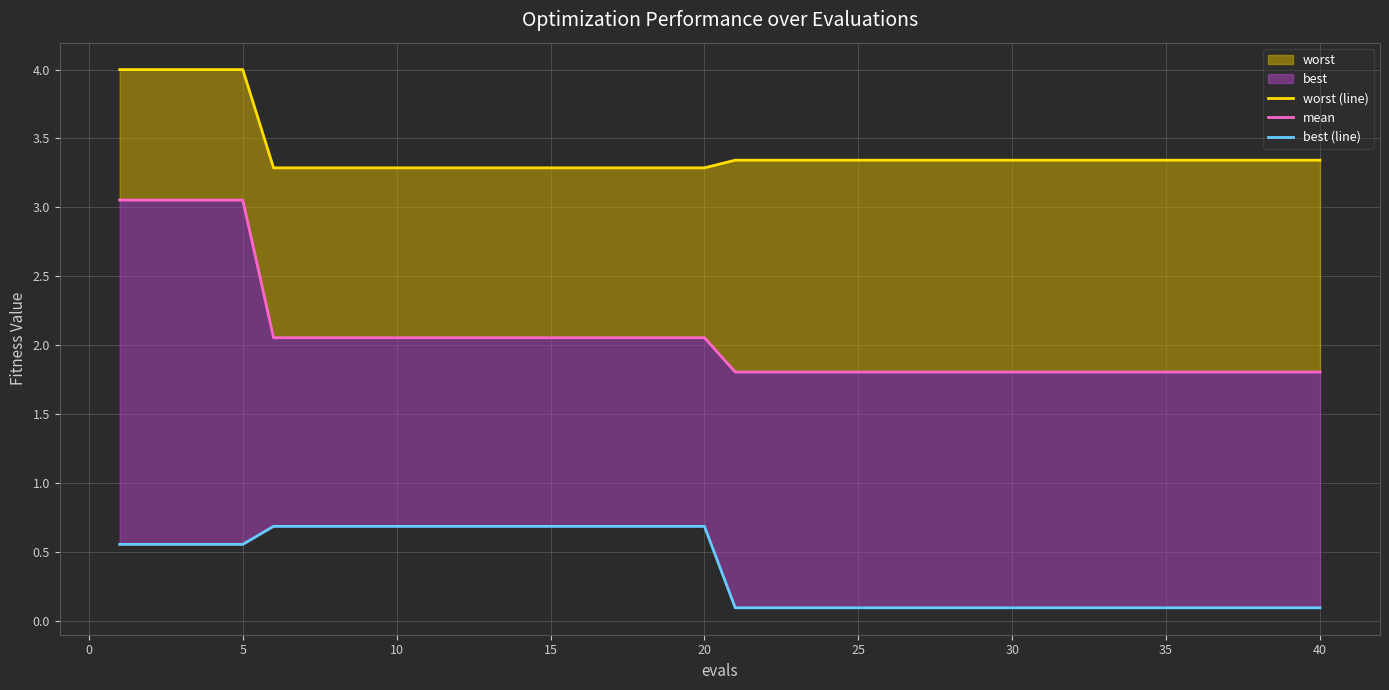

Rank the series by their average value, from lowest to highest.

best (line), mean, worst (line)